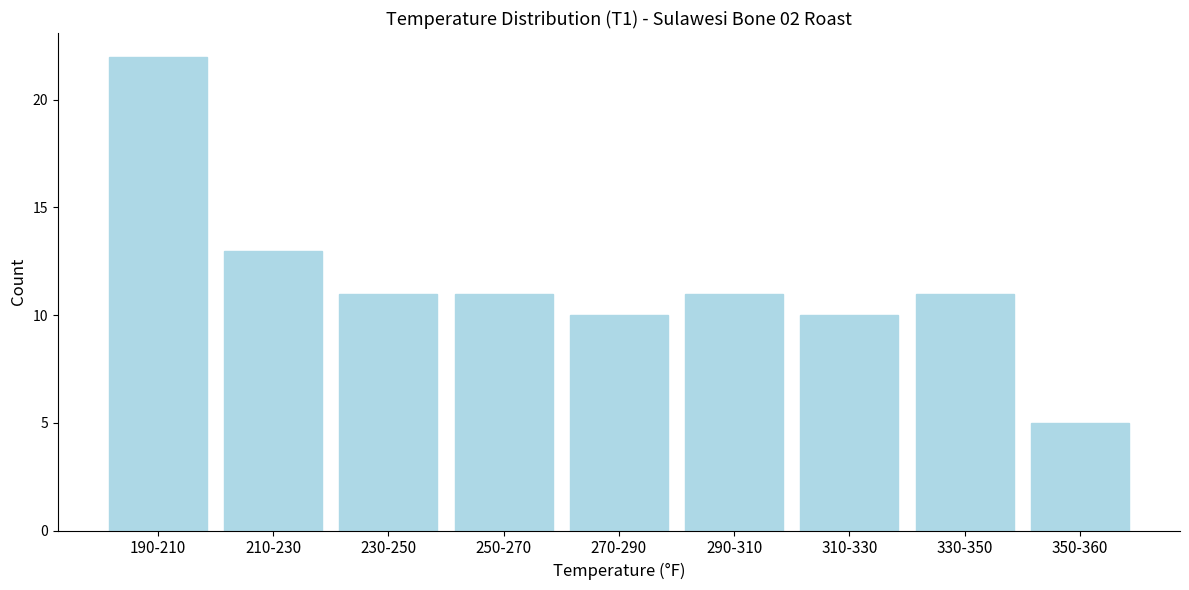

Reading left to right, list all the values displayed in this chart.

190-210=22	210-230=13	230-250=11	250-270=11	270-290=10	290-310=11	310-330=10	330-350=11	350-360=5